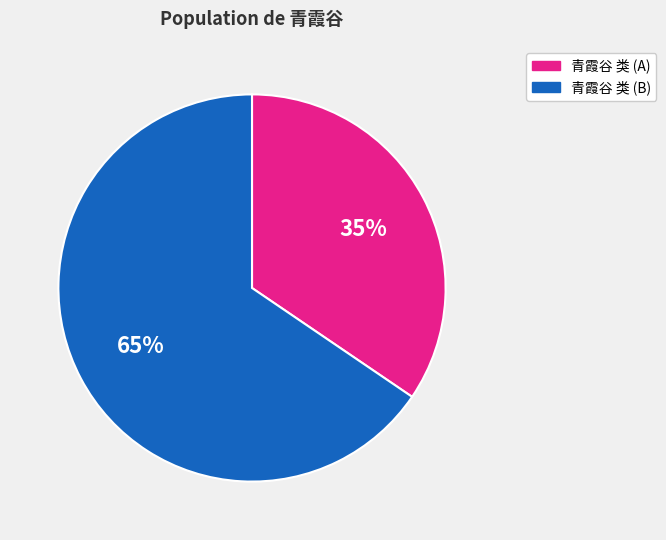

Does any single category account for the majority?

Yes